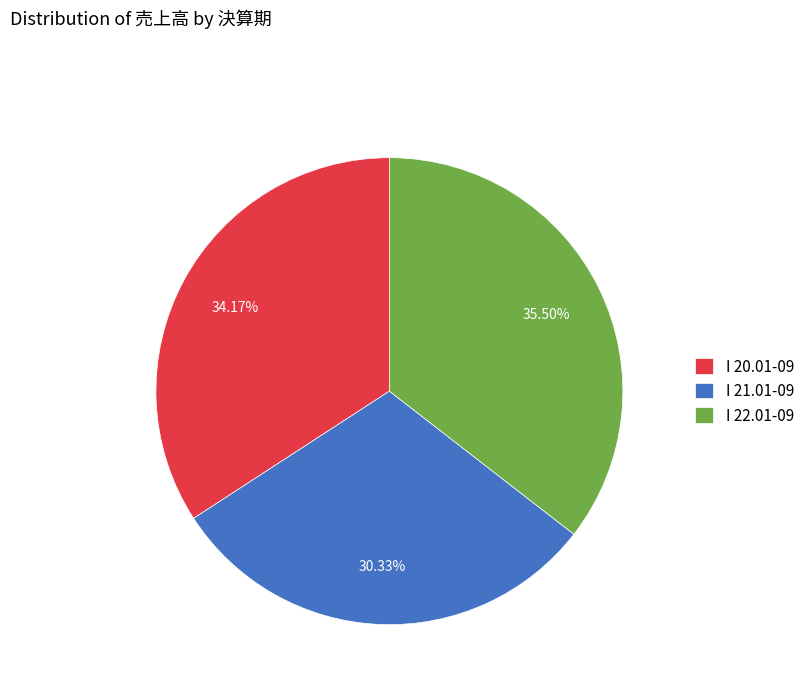

Does any single category account for the majority?

No